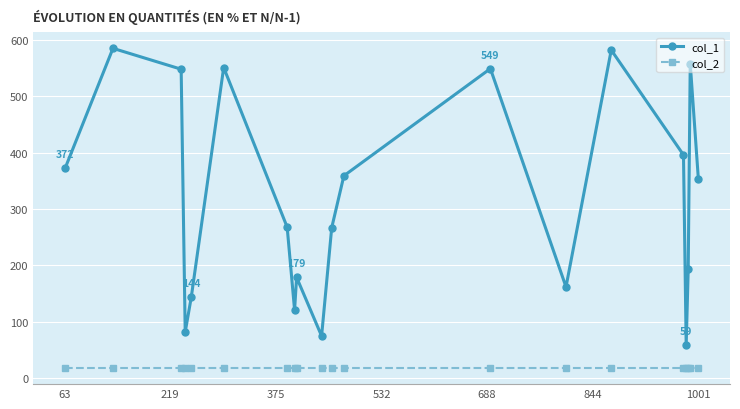

Which series has the largest total across all categories?

col_1